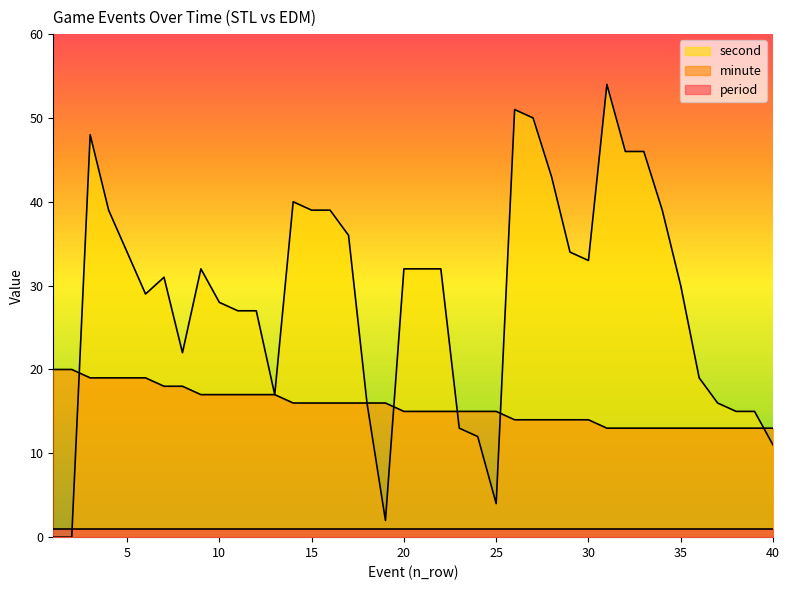

At which category does second reach its first local peak?

3